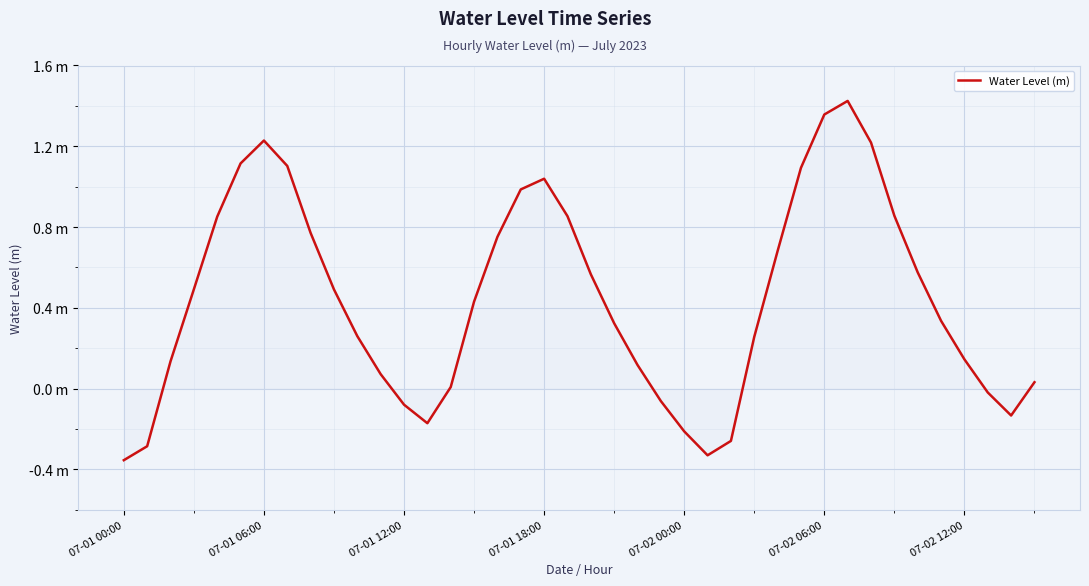

What is the sum of all values?

17.7